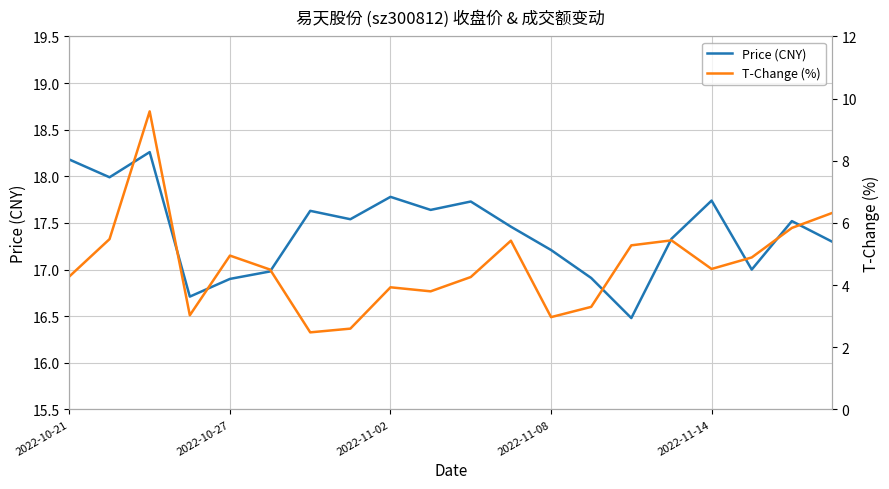

Does the chart have visible grid lines?

Yes